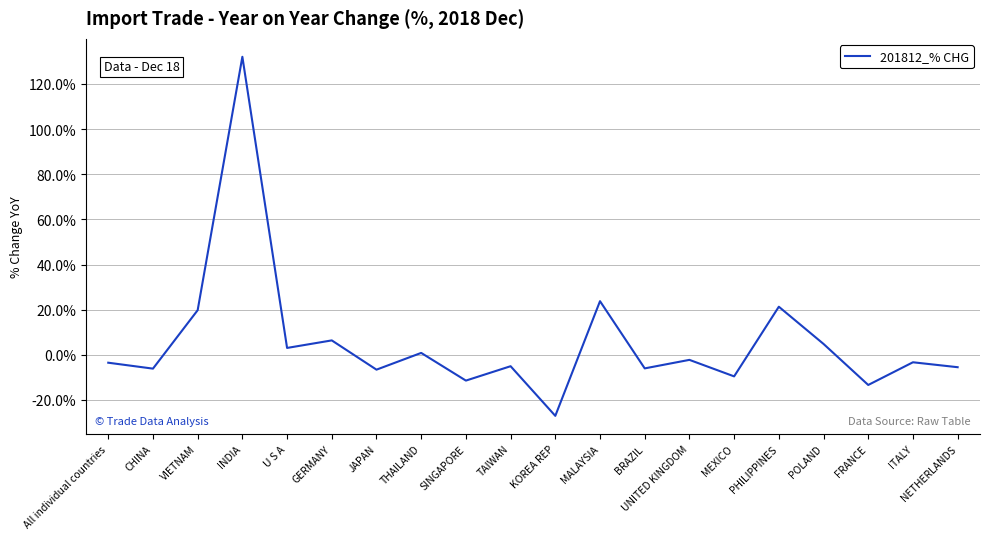

What value does the data have at CHINA?

-6.1